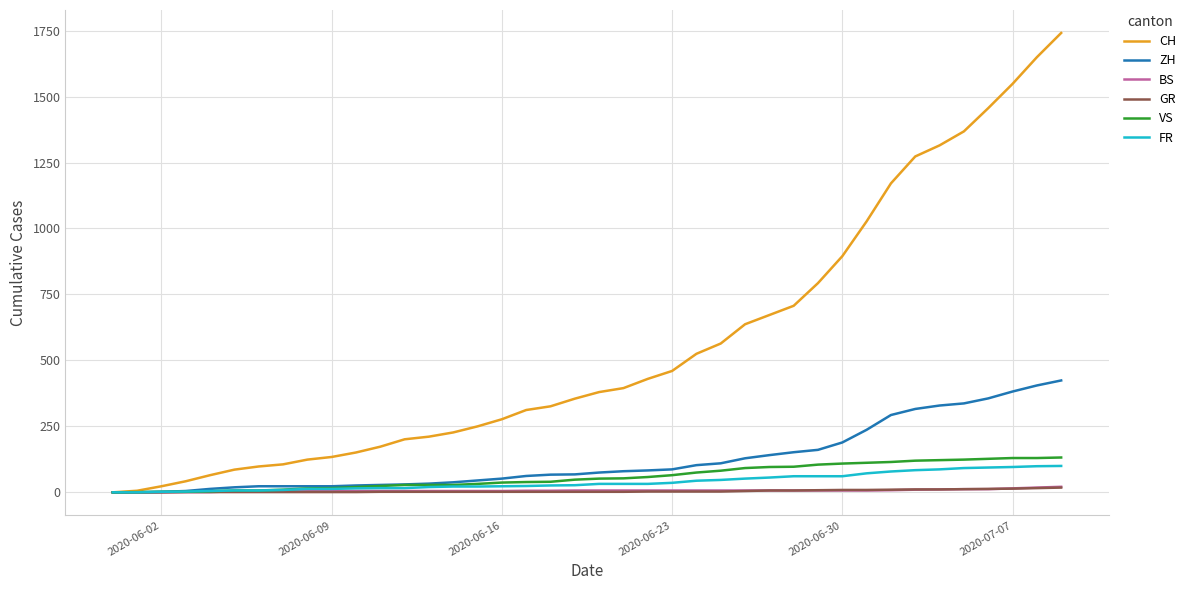

Which series has the largest range (max minus min)?

CH